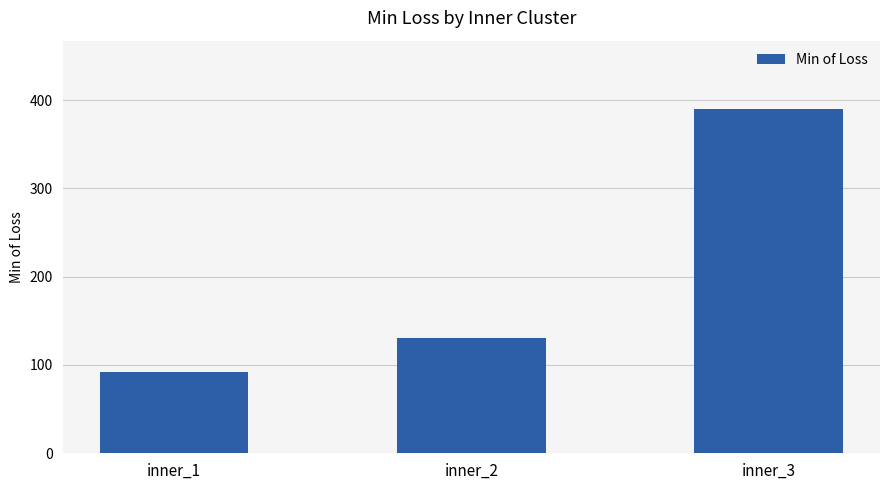

What is the value of the 3rd bar from the left?

389.4